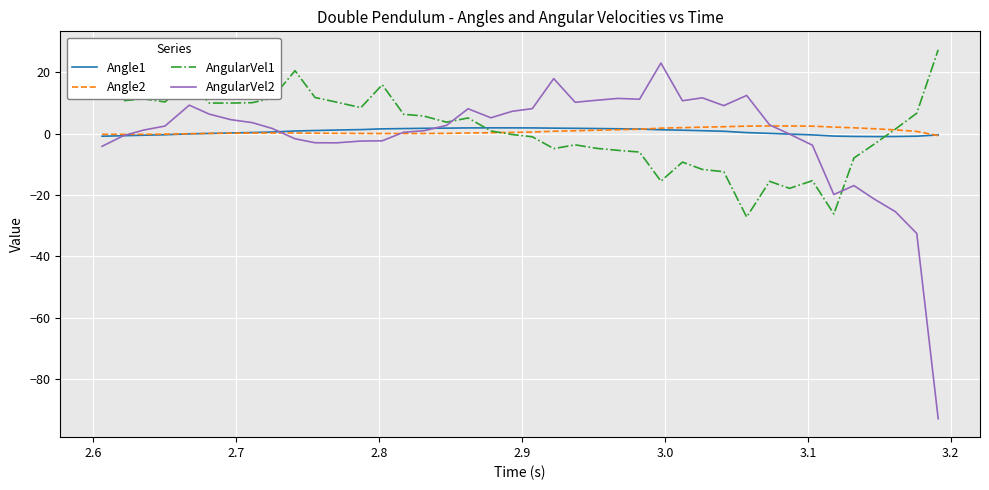

Which series has the widest spread of values?

AngularVel2